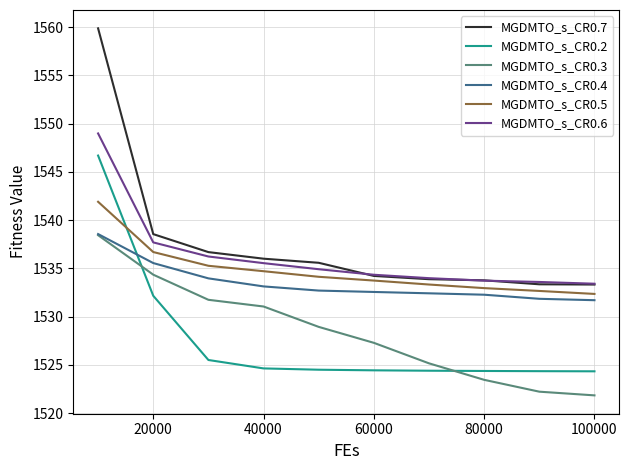

True or false: MGDMTO_s_CR0.2 and MGDMTO_s_CR0.7 cross at least once.

False